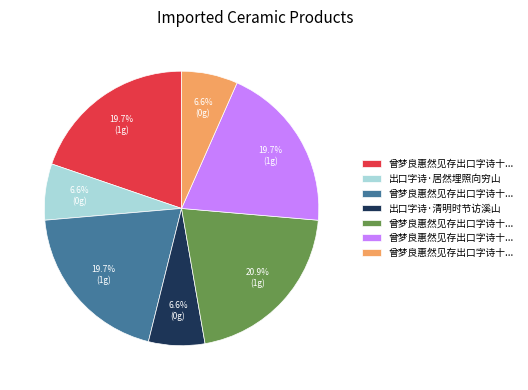

Is there any slice that represents more than half of the pie?

No